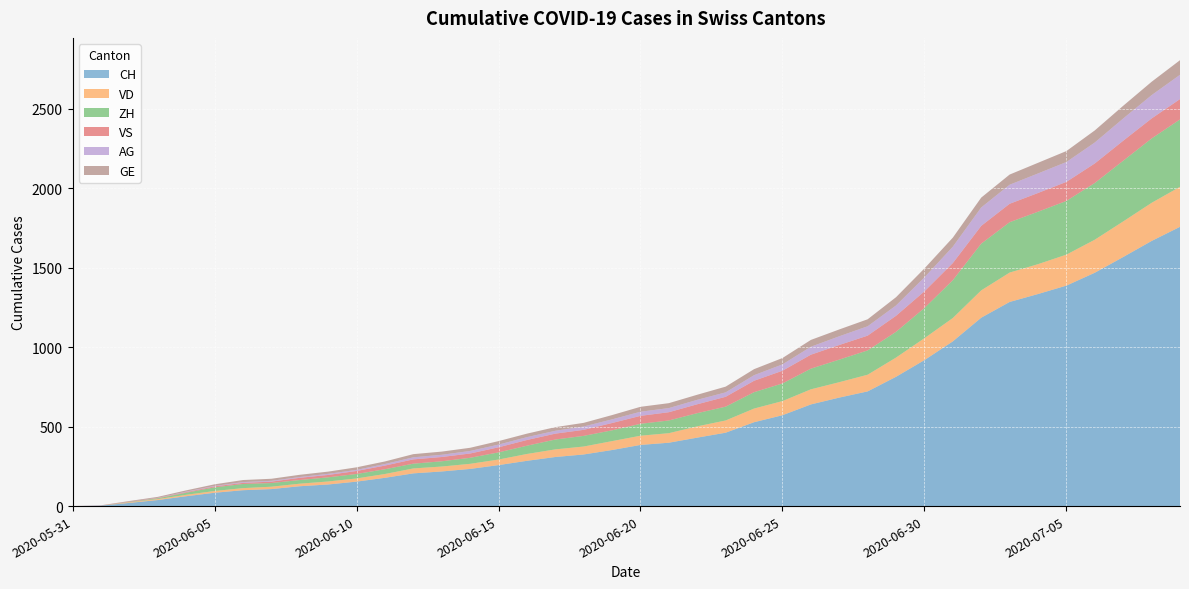

Reading right to left, transcribe all the data shown in this chart.

CH: 2020-07-09=1758	2020-07-08=1669	2020-07-07=1568	2020-07-06=1469	2020-07-05=1388	2020-07-04=1335	2020-07-03=1285	2020-07-02=1186	2020-07-01=1037	2020-06-30=919	2020-06-29=814	2020-06-28=722	2020-06-27=683	2020-06-26=640	2020-06-25=572	2020-06-24=528	2020-06-23=462	2020-06-22=431	2020-06-21=399	2020-06-20=385	2020-06-19=353	2020-06-18=325	2020-06-17=309	2020-06-16=285	2020-06-15=258	2020-06-14=234	2020-06-13=218	2020-06-12=206	2020-06-11=178	2020-06-10=154	2020-06-09=136	2020-06-08=125	2020-06-07=107	2020-06-06=100	2020-06-05=84	2020-06-04=62	2020-06-03=38	2020-06-02=20	2020-06-01=3	2020-05-31=0
VD: 2020-07-09=252	2020-07-08=240	2020-07-07=224	2020-07-06=208	2020-07-05=195	2020-07-04=188	2020-07-03=185	2020-07-02=172	2020-07-01=147	2020-06-30=138	2020-06-29=121	2020-06-28=105	2020-06-27=97	2020-06-26=95	2020-06-25=89	2020-06-24=86	2020-06-23=77	2020-06-22=71	2020-06-21=60	2020-06-20=58	2020-06-19=56	2020-06-18=50	2020-06-17=48	2020-06-16=43	2020-06-15=35	2020-06-14=32	2020-06-13=31	2020-06-12=31	2020-06-11=24	2020-06-10=20	2020-06-09=19	2020-06-08=16	2020-06-07=15	2020-06-06=13	2020-06-05=11	2020-06-04=9	2020-06-03=6	2020-06-02=4	2020-06-01=0	2020-05-31=0
ZH: 2020-07-09=424	2020-07-08=405	2020-07-07=382	2020-07-06=357	2020-07-05=338	2020-07-04=330	2020-07-03=317	2020-07-02=294	2020-07-01=238	2020-06-30=190	2020-06-29=162	2020-06-28=153	2020-06-27=142	2020-06-26=130	2020-06-25=111	2020-06-24=103	2020-06-23=87	2020-06-22=83	2020-06-21=80	2020-06-20=75	2020-06-19=68	2020-06-18=67	2020-06-17=62	2020-06-16=52	2020-06-15=45	2020-06-14=38	2020-06-13=33	2020-06-12=30	2020-06-11=30	2020-06-10=28	2020-06-09=26	2020-06-08=23	2020-06-07=23	2020-06-06=26	2020-06-05=23	2020-06-04=13	2020-06-03=5	2020-06-02=2	2020-06-01=0	2020-05-31=0
VS: 2020-07-09=128	2020-07-08=126	2020-07-07=126	2020-07-06=123	2020-07-05=120	2020-07-04=118	2020-07-03=116	2020-07-02=112	2020-07-01=108	2020-06-30=105	2020-06-29=101	2020-06-28=93	2020-06-27=92	2020-06-26=88	2020-06-25=80	2020-06-24=72	2020-06-23=62	2020-06-22=56	2020-06-21=52	2020-06-20=50	2020-06-19=46	2020-06-18=38	2020-06-17=37	2020-06-16=36	2020-06-15=32	2020-06-14=27	2020-06-13=27	2020-06-12=27	2020-06-11=23	2020-06-10=19	2020-06-09=15	2020-06-08=14	2020-06-07=9	2020-06-06=7	2020-06-05=6	2020-06-04=4	2020-06-03=2	2020-06-02=2	2020-06-01=1	2020-05-31=0
AG: 2020-07-09=153	2020-07-08=147	2020-07-07=140	2020-07-06=132	2020-07-05=125	2020-07-04=123	2020-07-03=120	2020-07-02=116	2020-07-01=103	2020-06-30=88	2020-06-29=65	2020-06-28=59	2020-06-27=55	2020-06-26=50	2020-06-25=40	2020-06-24=35	2020-06-23=28	2020-06-22=28	2020-06-21=26	2020-06-20=26	2020-06-19=23	2020-06-18=21	2020-06-17=18	2020-06-16=18	2020-06-15=17	2020-06-14=16	2020-06-13=14	2020-06-12=13	2020-06-11=10	2020-06-10=7	2020-06-09=7	2020-06-08=5	2020-06-07=5	2020-06-06=5	2020-06-05=3	2020-06-04=3	2020-06-03=1	2020-06-02=0	2020-06-01=0	2020-05-31=0
GE: 2020-07-09=92	2020-07-08=84	2020-07-07=80	2020-07-06=76	2020-07-05=69	2020-07-04=67	2020-07-03=64	2020-07-02=62	2020-07-01=57	2020-06-30=56	2020-06-29=52	2020-06-28=44	2020-06-27=43	2020-06-26=43	2020-06-25=40	2020-06-24=38	2020-06-23=36	2020-06-22=32	2020-06-21=31	2020-06-20=31	2020-06-19=27	2020-06-18=23	2020-06-17=23	2020-06-16=22	2020-06-15=22	2020-06-14=20	2020-06-13=20	2020-06-12=20	2020-06-11=16	2020-06-10=16	2020-06-09=14	2020-06-08=14	2020-06-07=13	2020-06-06=13	2020-06-05=10	2020-06-04=8	2020-06-03=6	2020-06-02=4	2020-06-01=1	2020-05-31=0